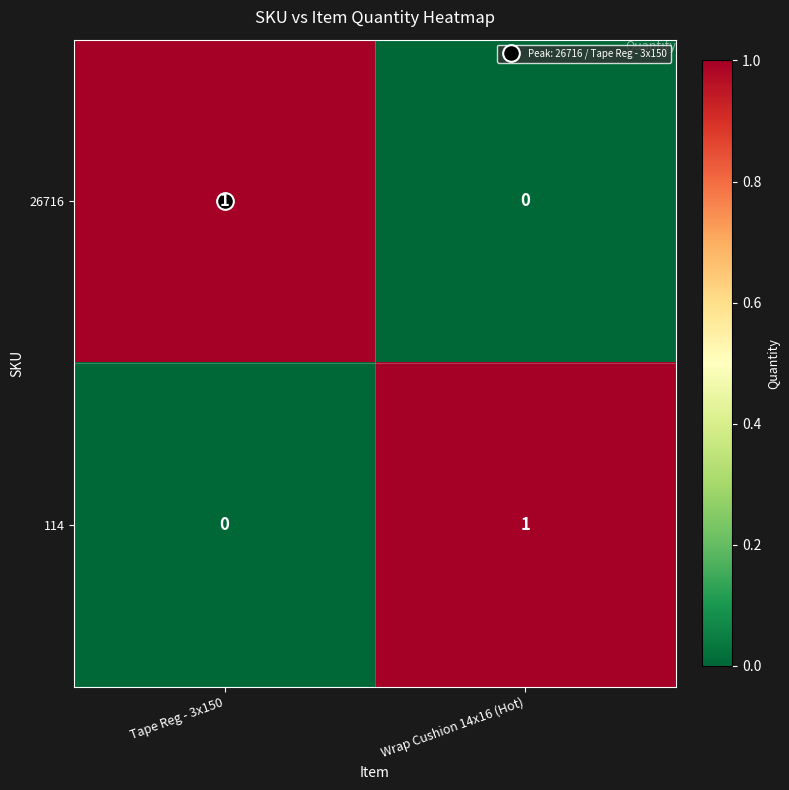

What is the difference between the highest and lowest values at Tape Reg - 3x150?

1